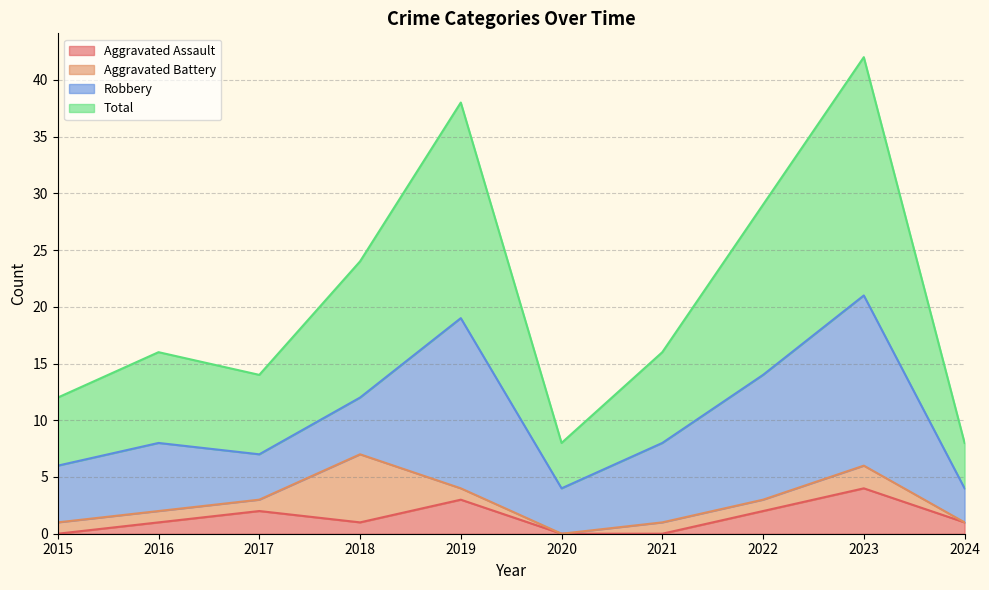

What is the difference between the highest and lowest values at 2021?

16